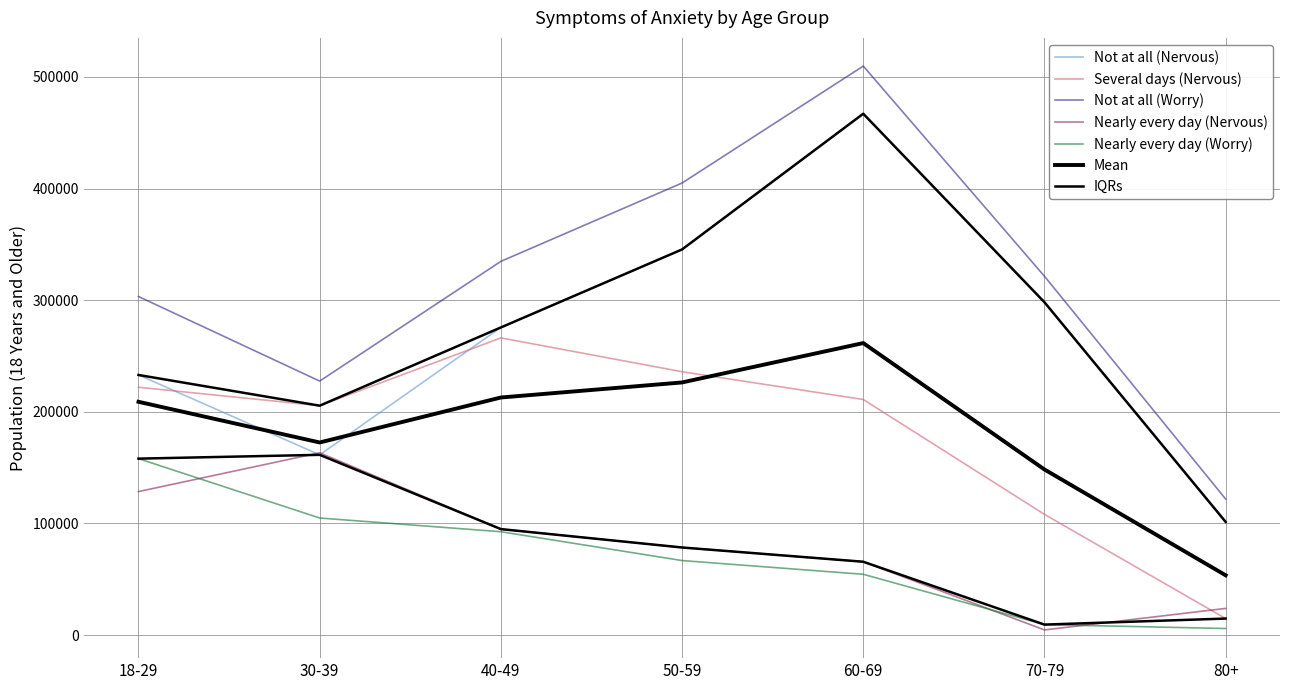

Is the value of Nearly every day (Worry) at 30-39 greater than the value of Nearly every day (Nervous) at 40-49?

Yes